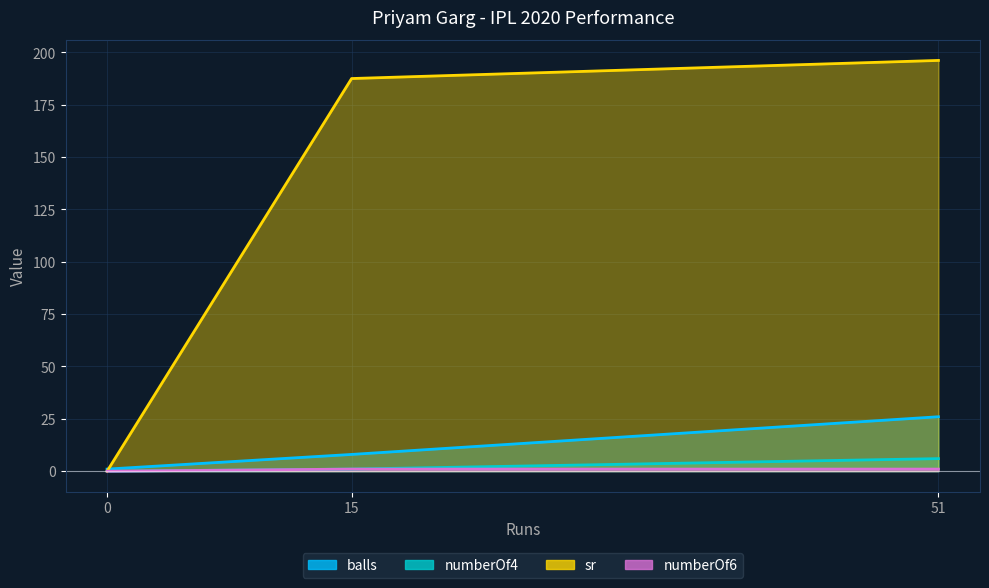

Rank the categories by numberOf6 value from lowest to highest.

0, 51, 15